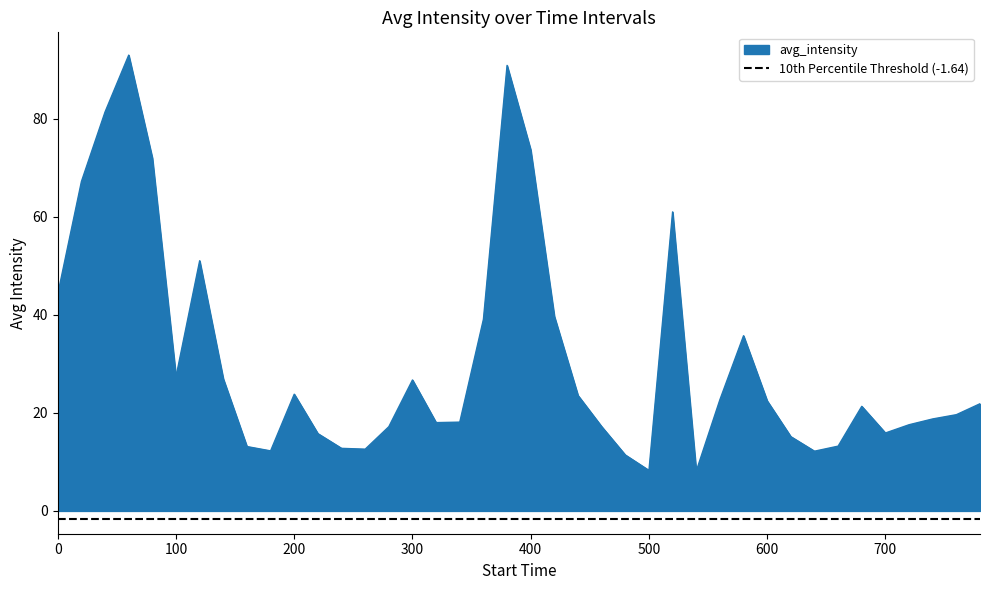

What is the difference between the values at 760 and 80?

52.3